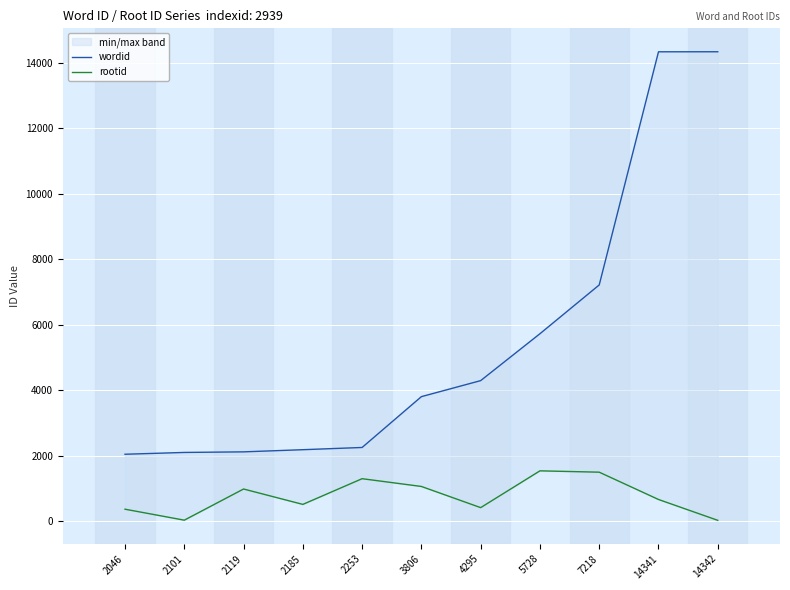

Count the number of categories in the chart.

11